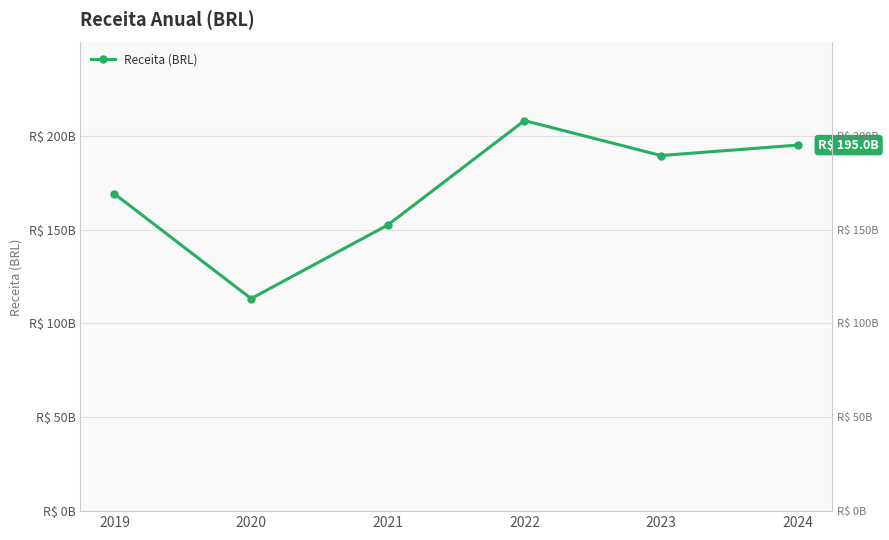

How many interior local valleys (lower than both neighbors) does the data have?

2